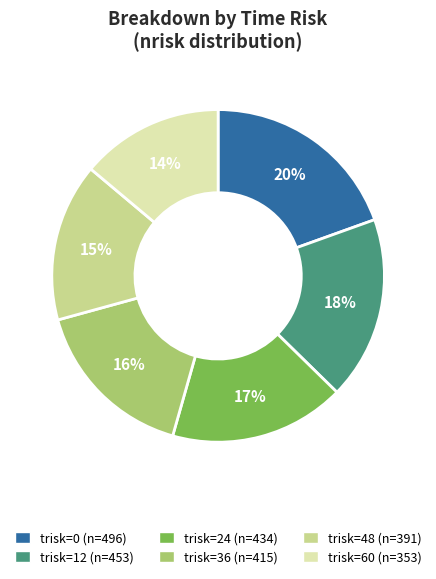

To the nearest percent, what is the average slice percentage?

17%